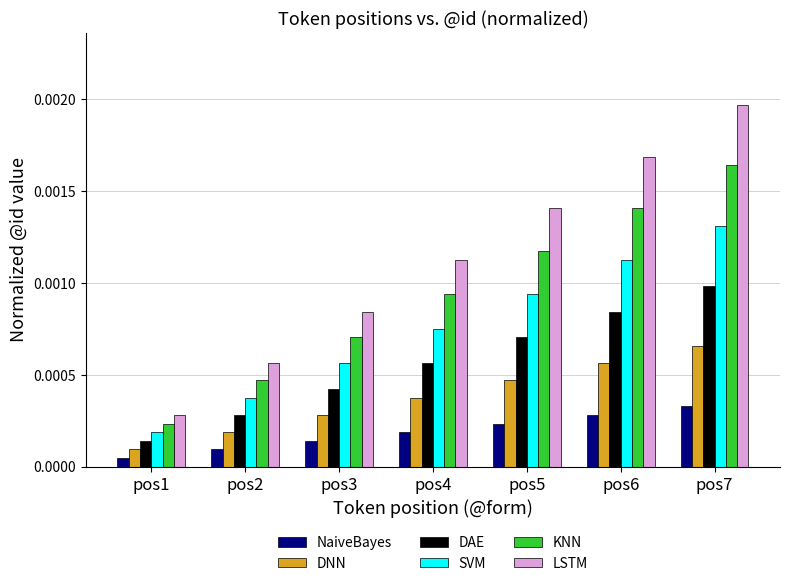

Count the NaiveBayes values in the range 0 to 1.

7